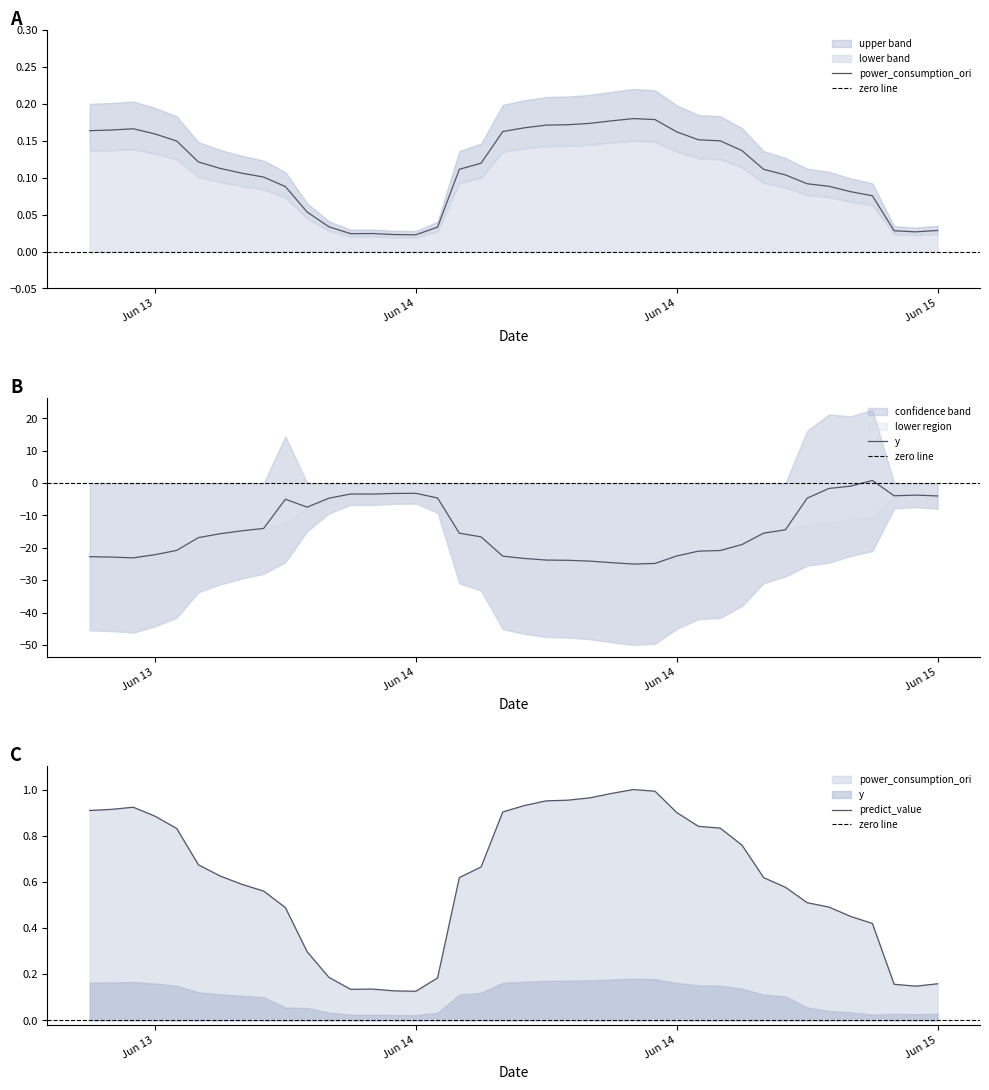

True or false: power_consumption_ori and predict_value intersect in this chart.

False